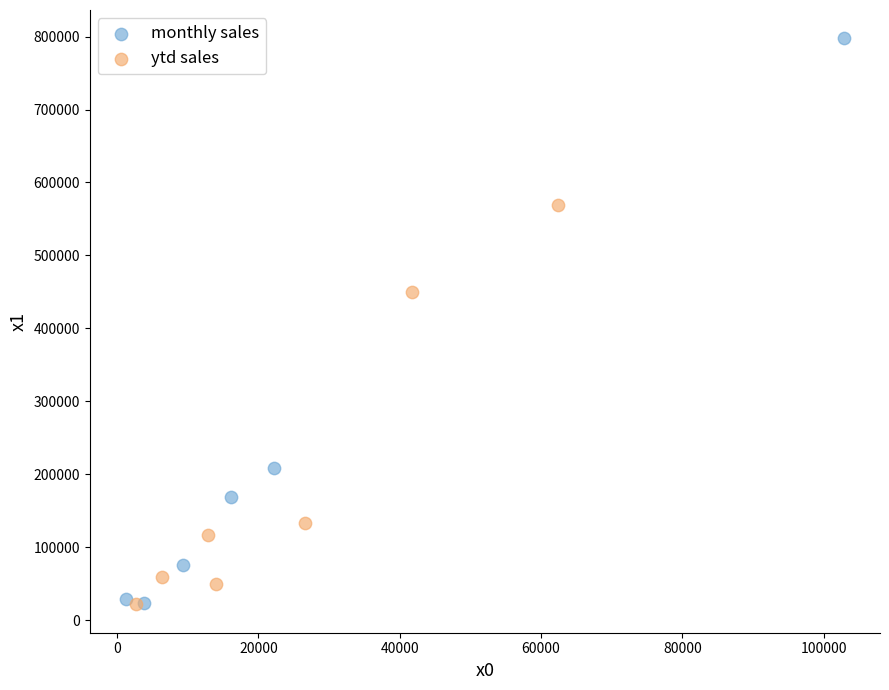

Which series has the widest spread of Y values?

monthly sales